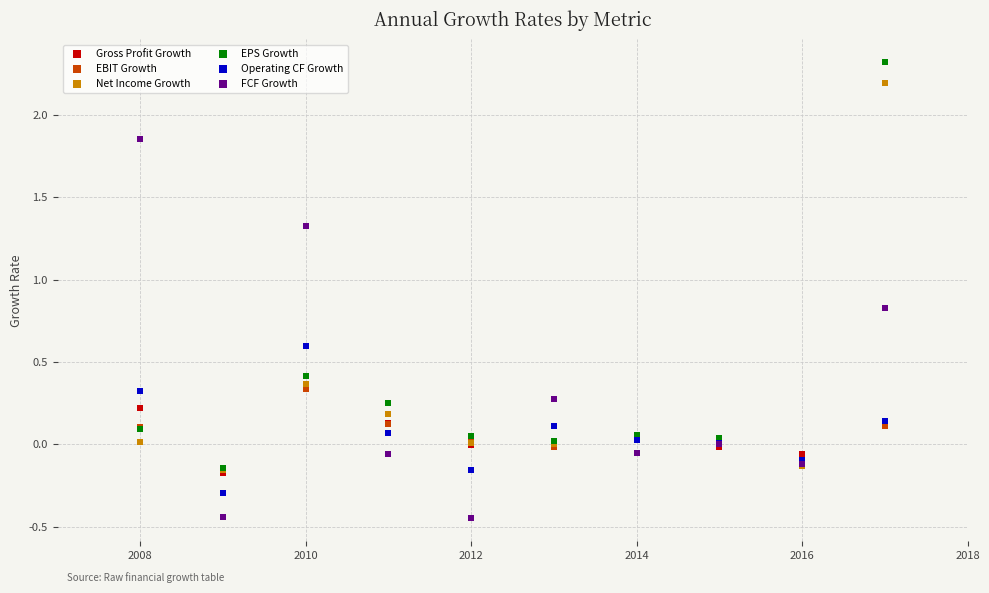

What are all the series names shown in the legend?

Gross Profit Growth, EBIT Growth, Net Income Growth, EPS Growth, Operating CF Growth, FCF Growth